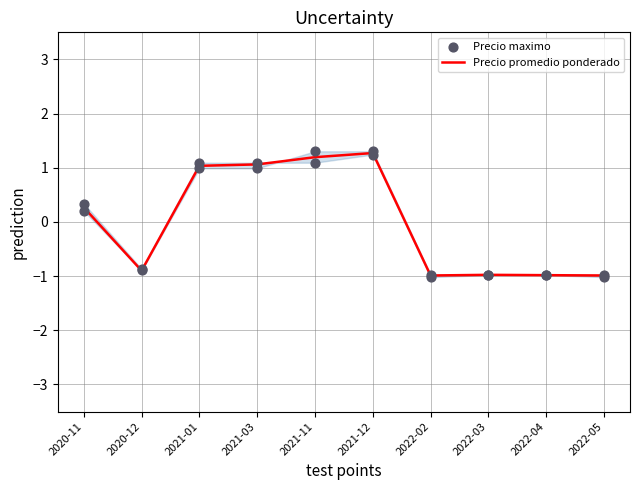

Is it true that Precio promedio ponderado equals 1.3 at 2021-12?

True